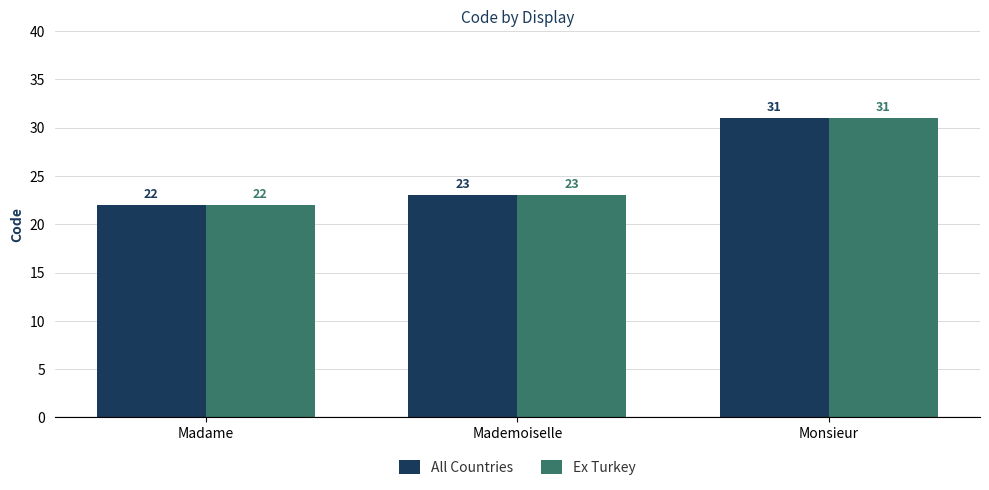

Reading left to right, list all the values displayed in this chart.

All Countries: 22	23	31
Ex Turkey: 22	23	31